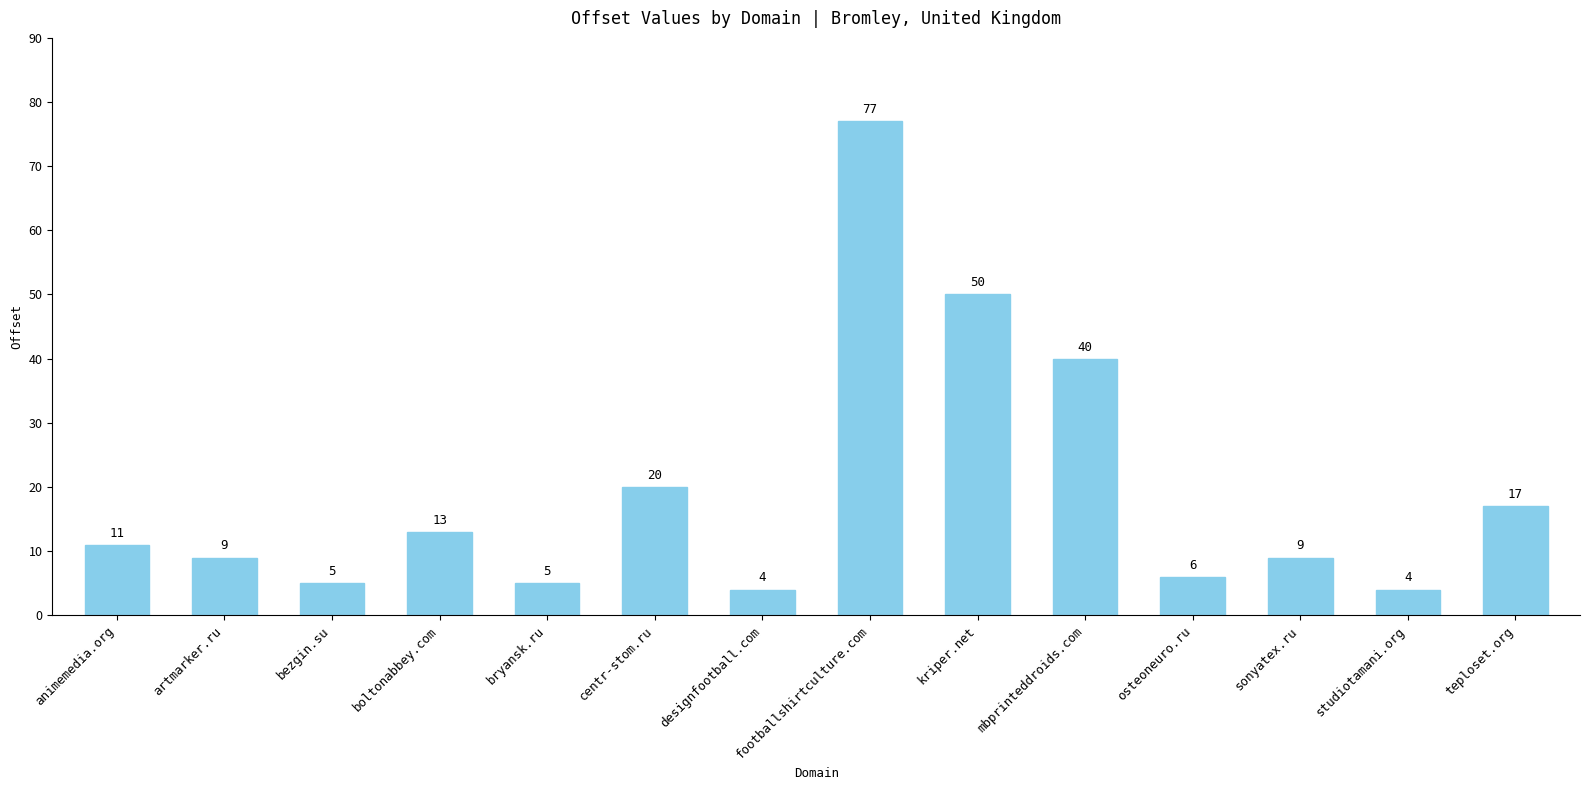

Reading right to left, list all the values displayed in this chart.

teploset.org=17	studiotamani.org=4	sonyatex.ru=9	osteoneuro.ru=6	mbprinteddroids.com=40	kriper.net=50	footballshirtculture.com=77	designfootball.com=4	centr-stom.ru=20	bryansk.ru=5	boltonabbey.com=13	bezgin.su=5	artmarker.ru=9	animemedia.org=11